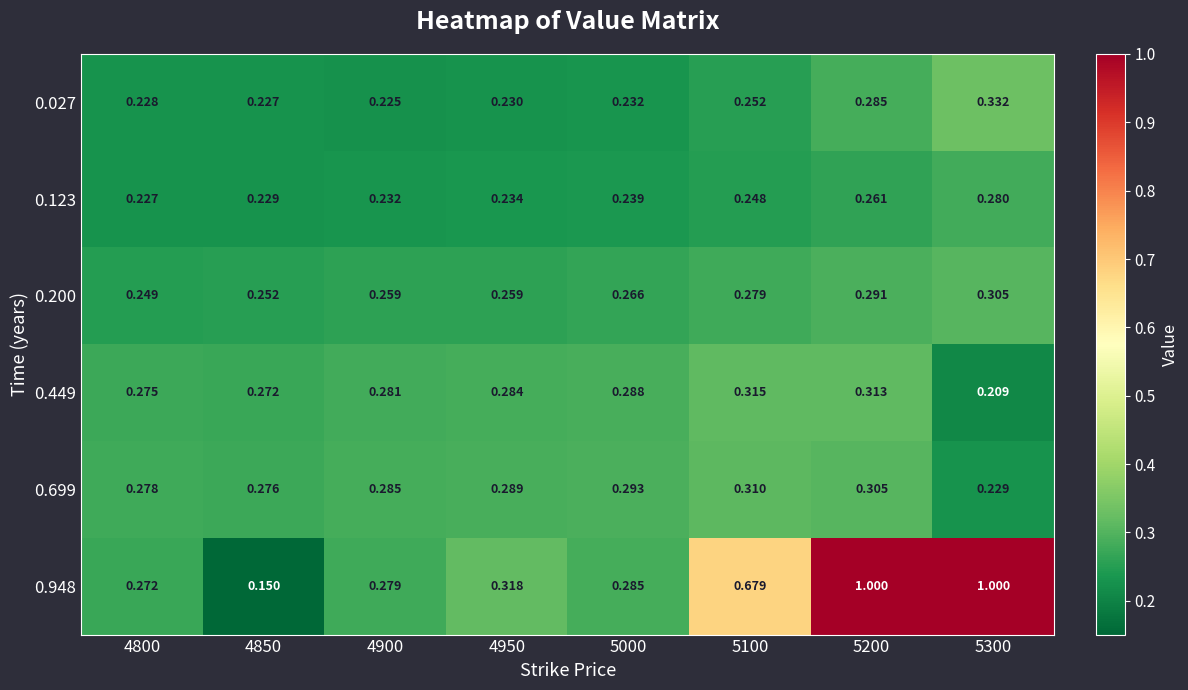

Count the number of data series in this chart.

6